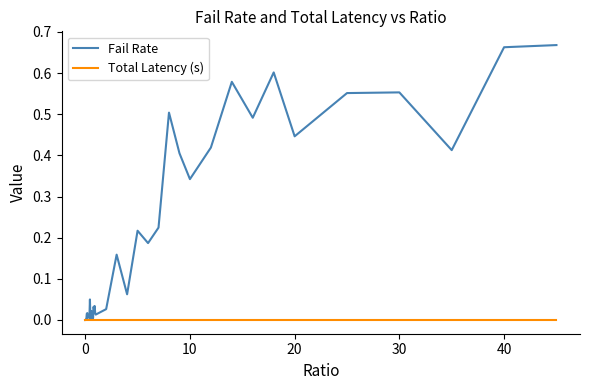

In Total Latency (s), how many points are higher than both neighbors (excluding endpoints)?

12